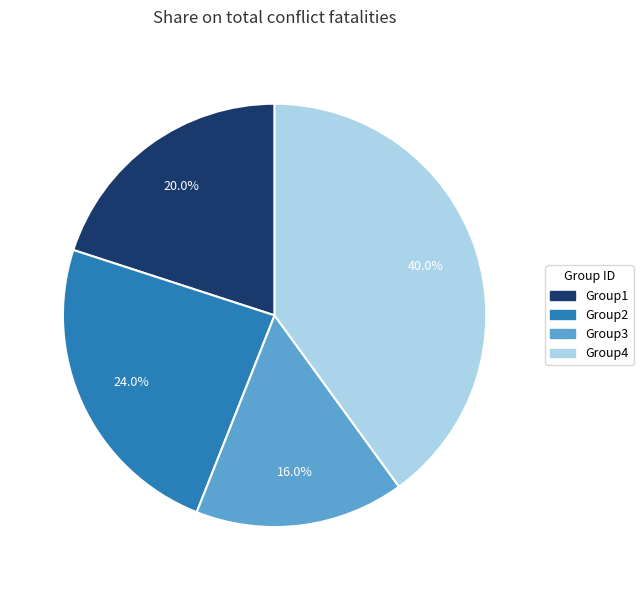

Does Group4 account for over 50% of the chart?

No